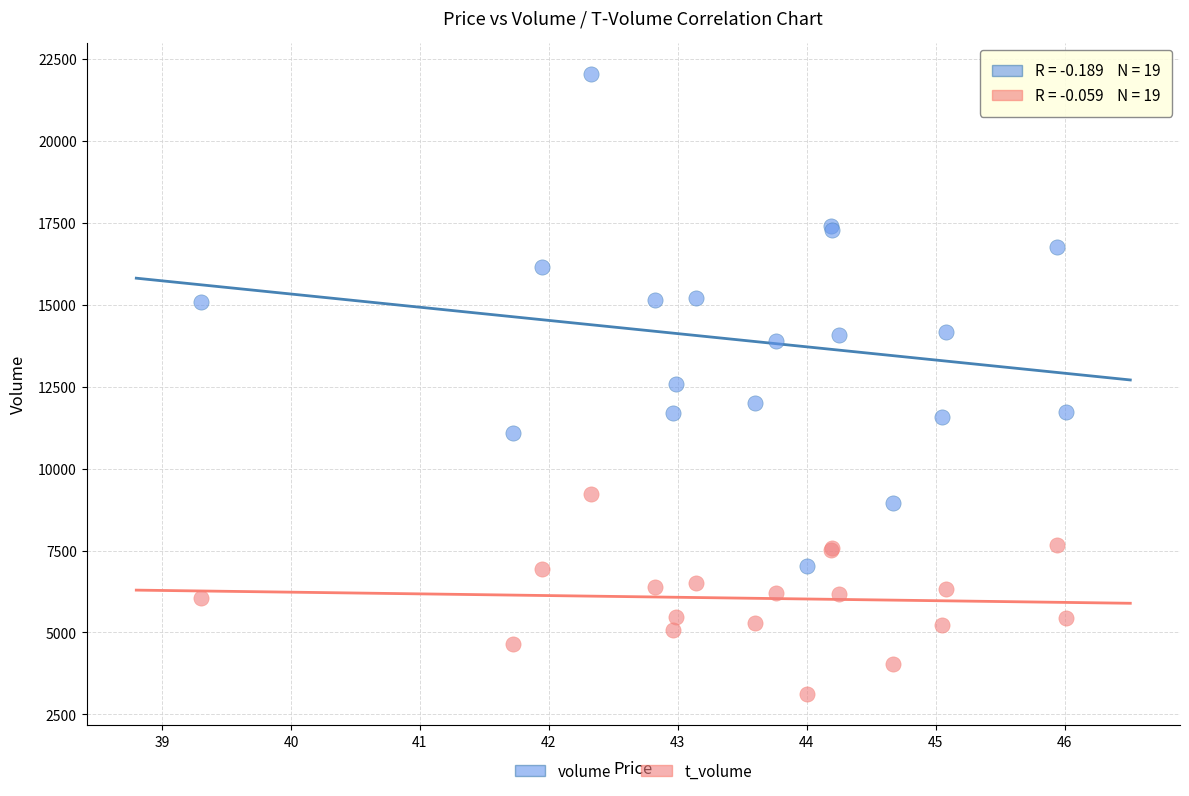

Which series has the largest Y range (max minus min)?

volume